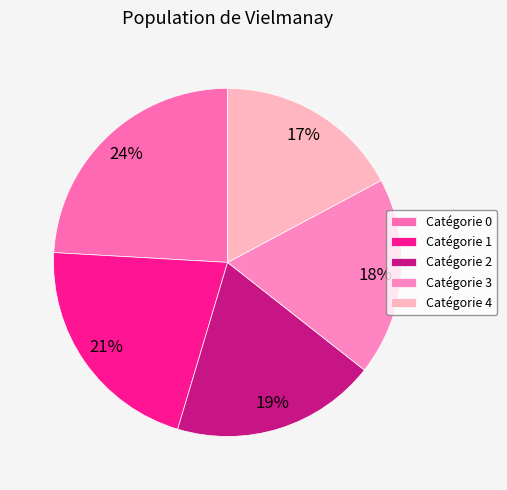

Rank the categories by value from highest to lowest.

Catégorie 0, Catégorie 1, Catégorie 2, Catégorie 3, Catégorie 4